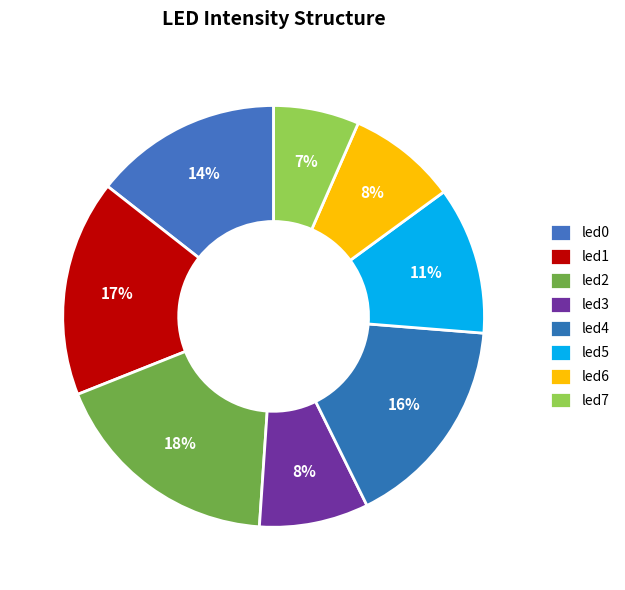

Is it true that led0 is 14% of the pie?

True